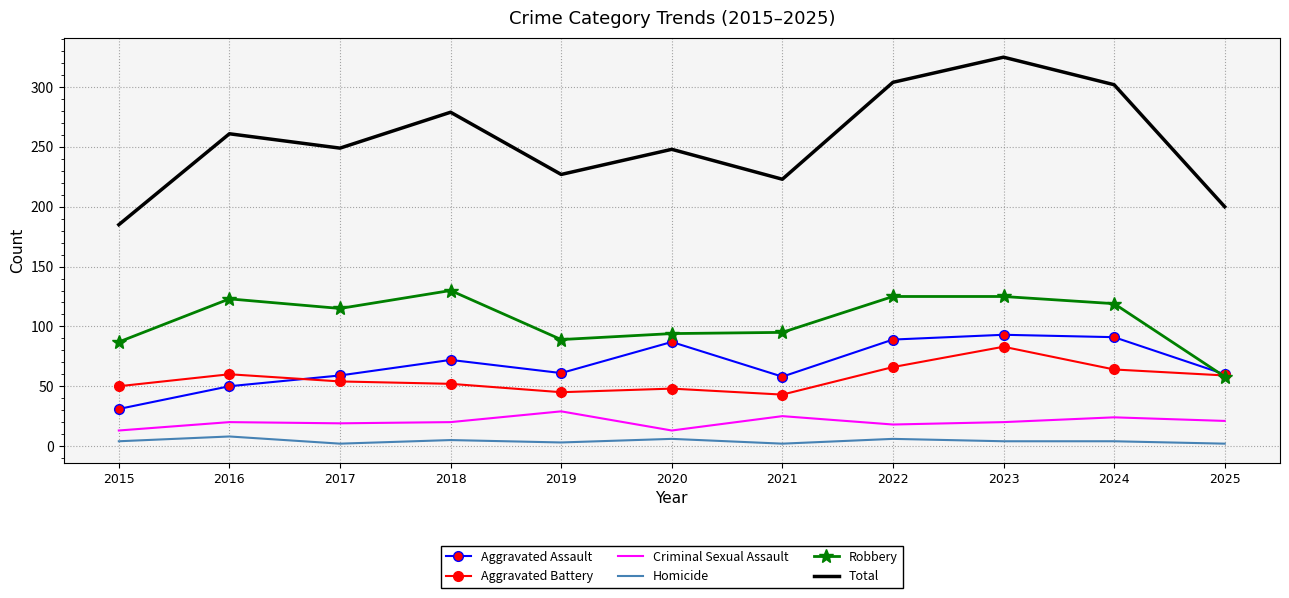

In Robbery, how many points are lower than both neighbors (excluding endpoints)?

2